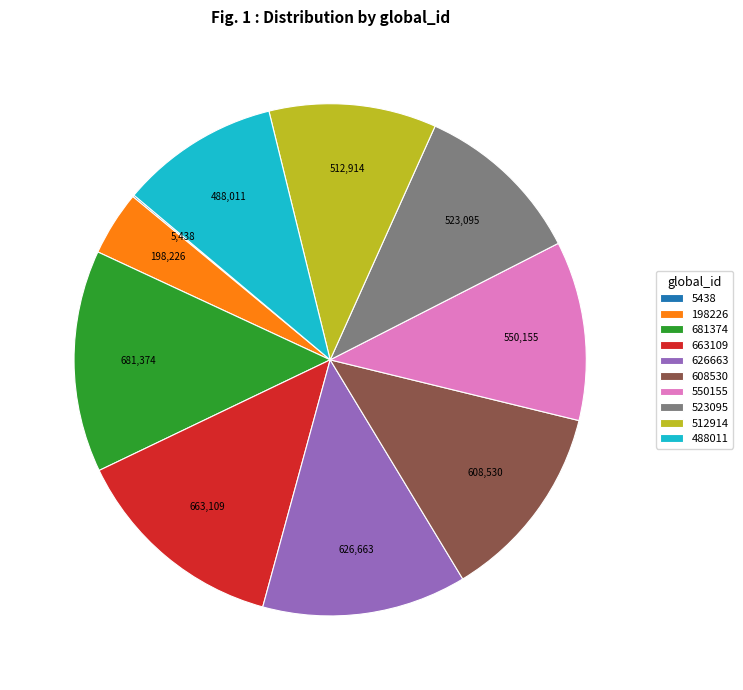

Is the sum of 608530 and 626663 greater than half?

No